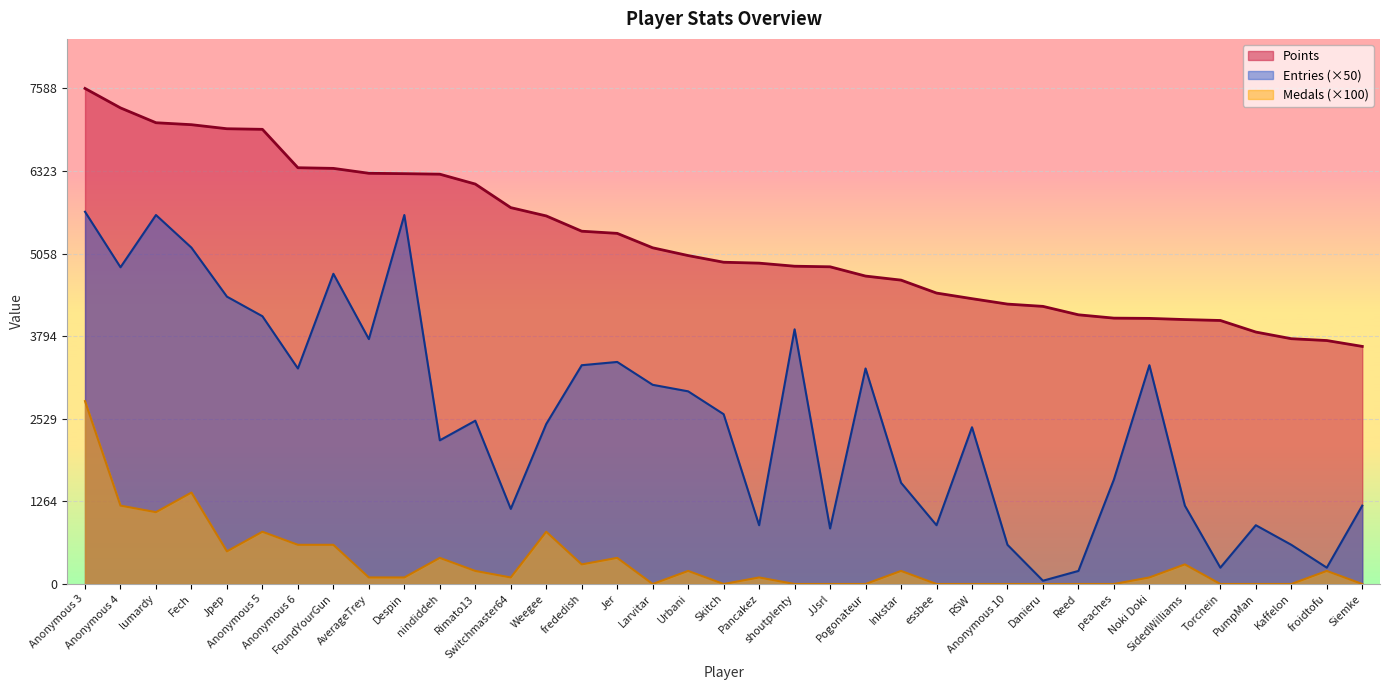

What is the value of the Points point at the 15th from the left?

5402